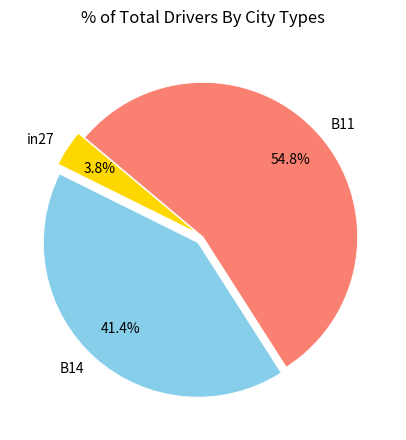

What is the largest slice in the pie chart?

B11